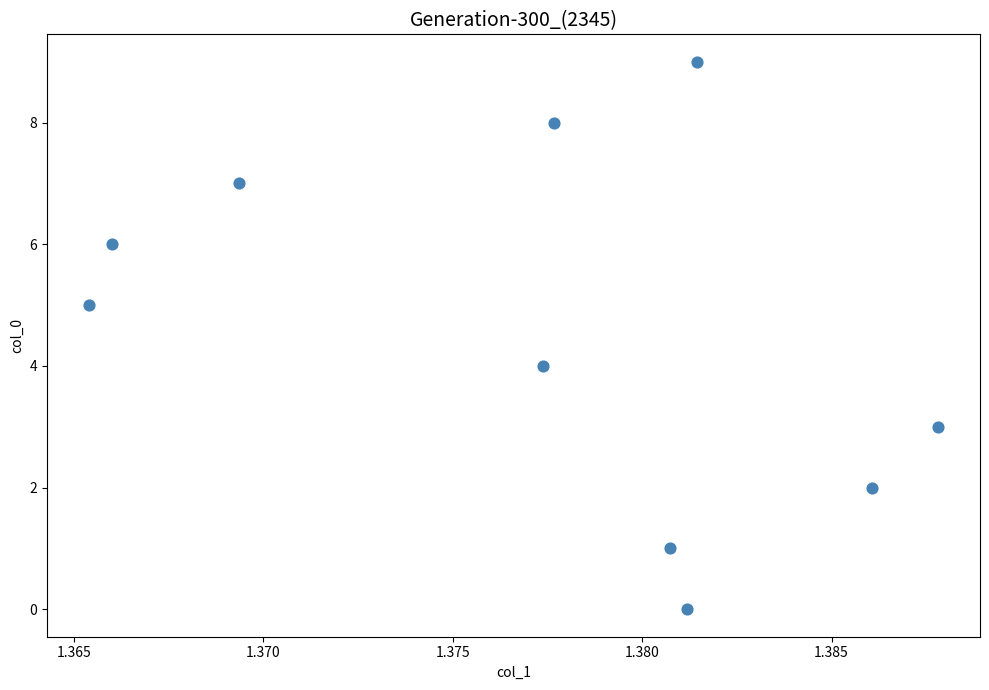

What is the range of Y values (max minus min)?

9